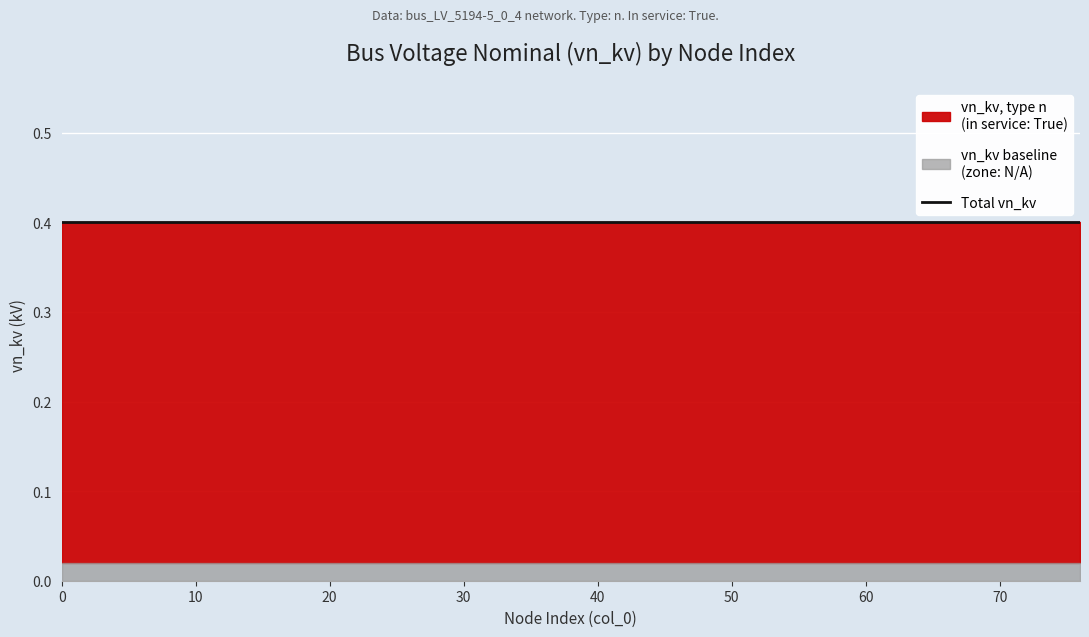

True or false: vn_kv_baseline has more than 1 interior local peaks.

False